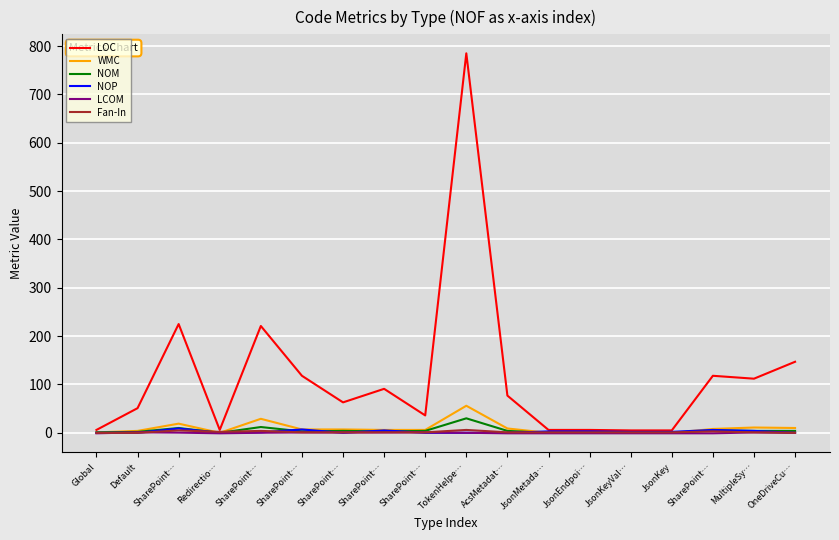

Is this an area chart (filled region under the line)?

No